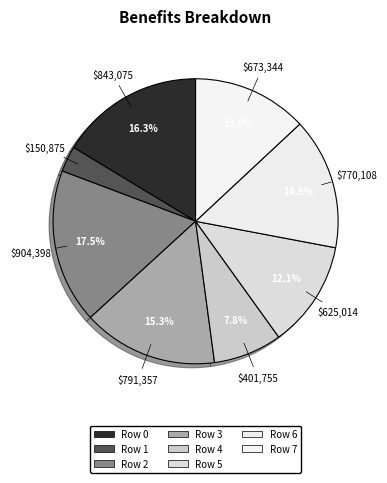

Combined, do 4 and 5 account for over 50%?

No